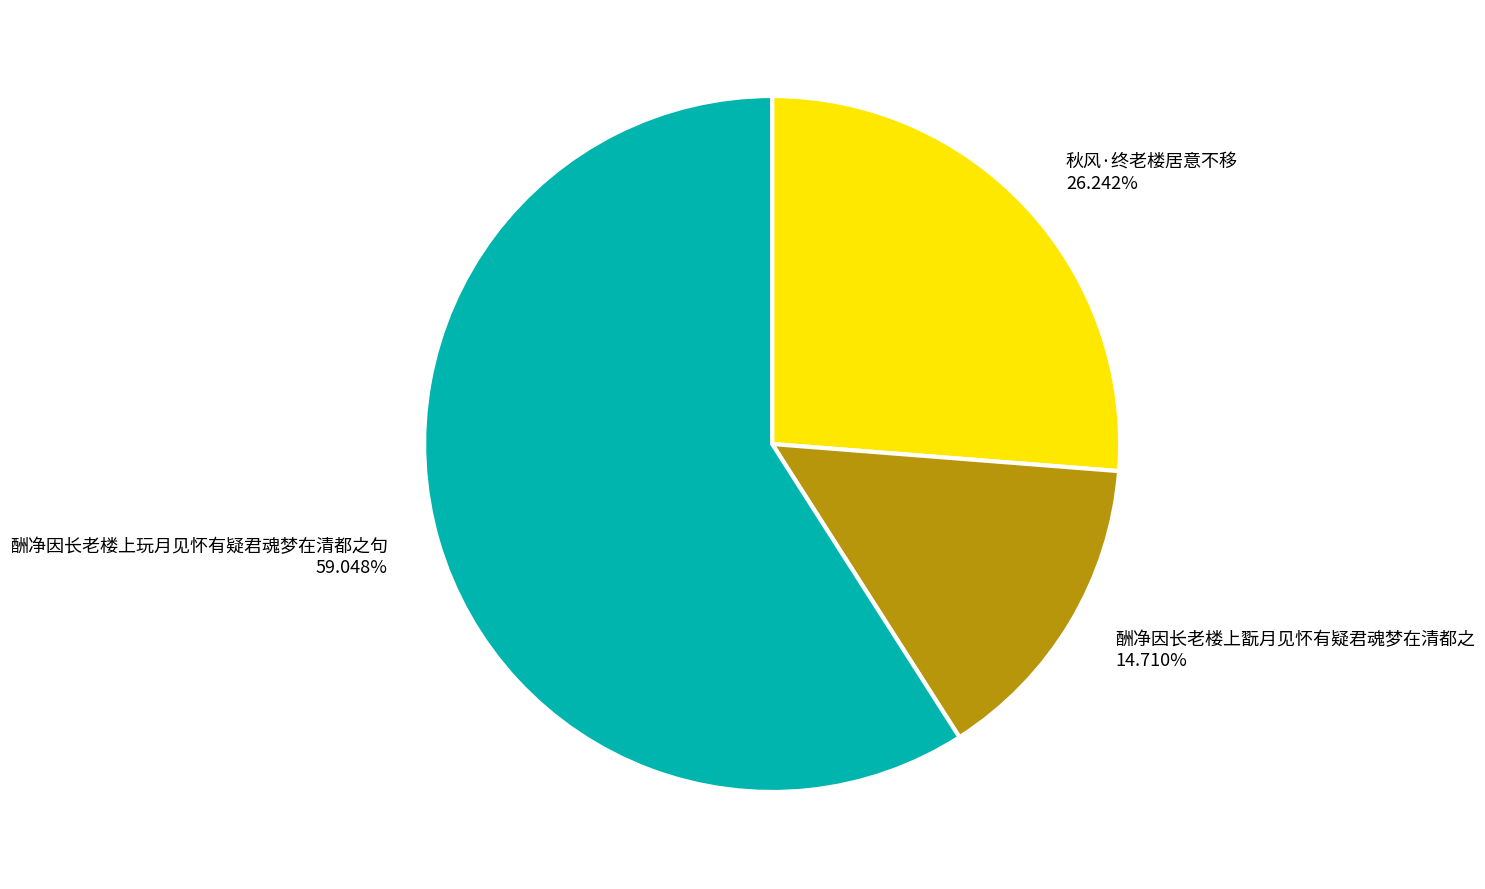

How many segments does this pie chart have?

3